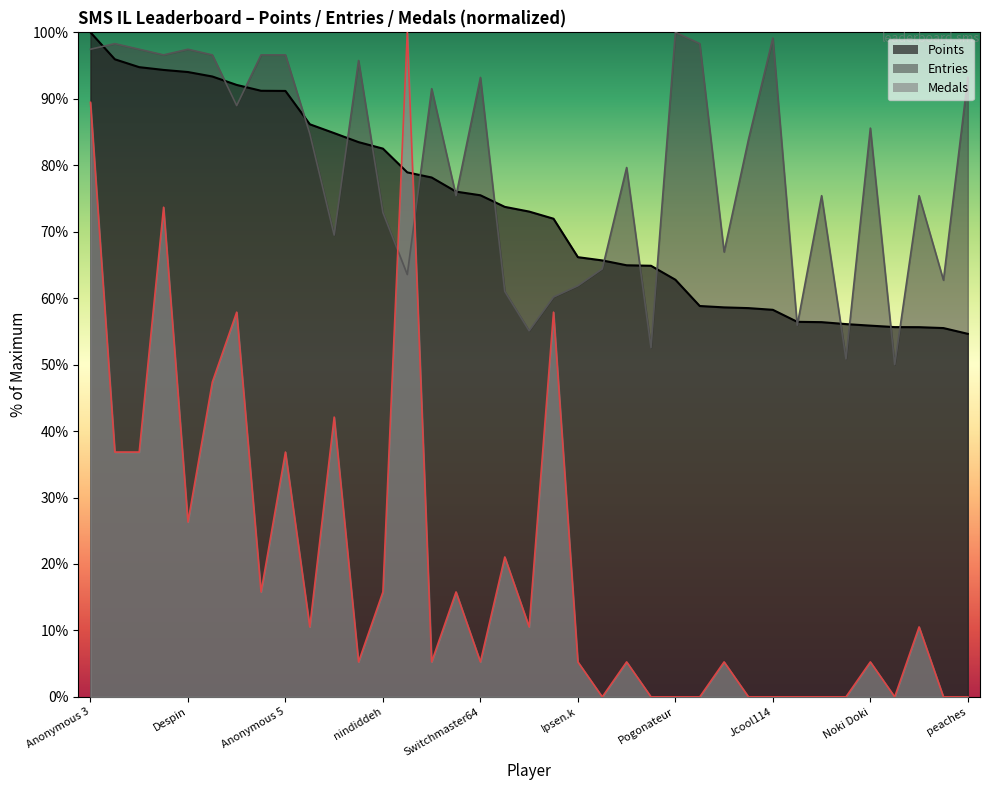

Does the chart have visible grid lines?

No